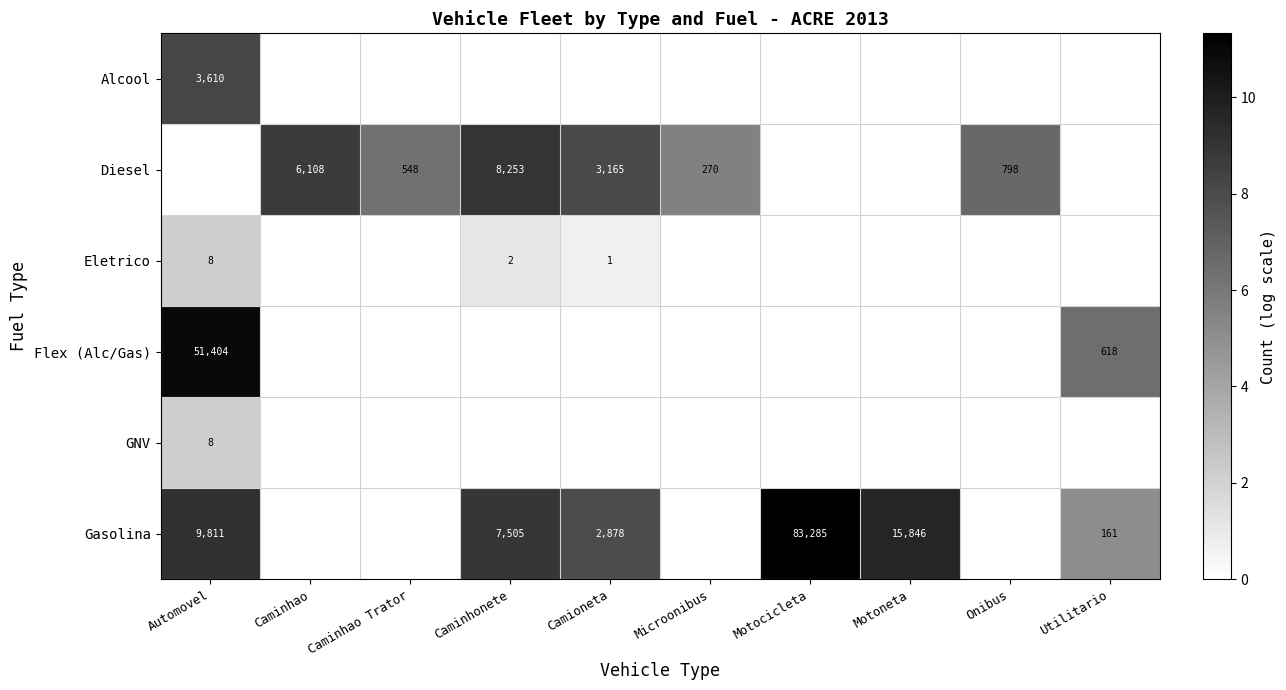

The Diesel series shows 8253 at Caminhonete. True or false?

True